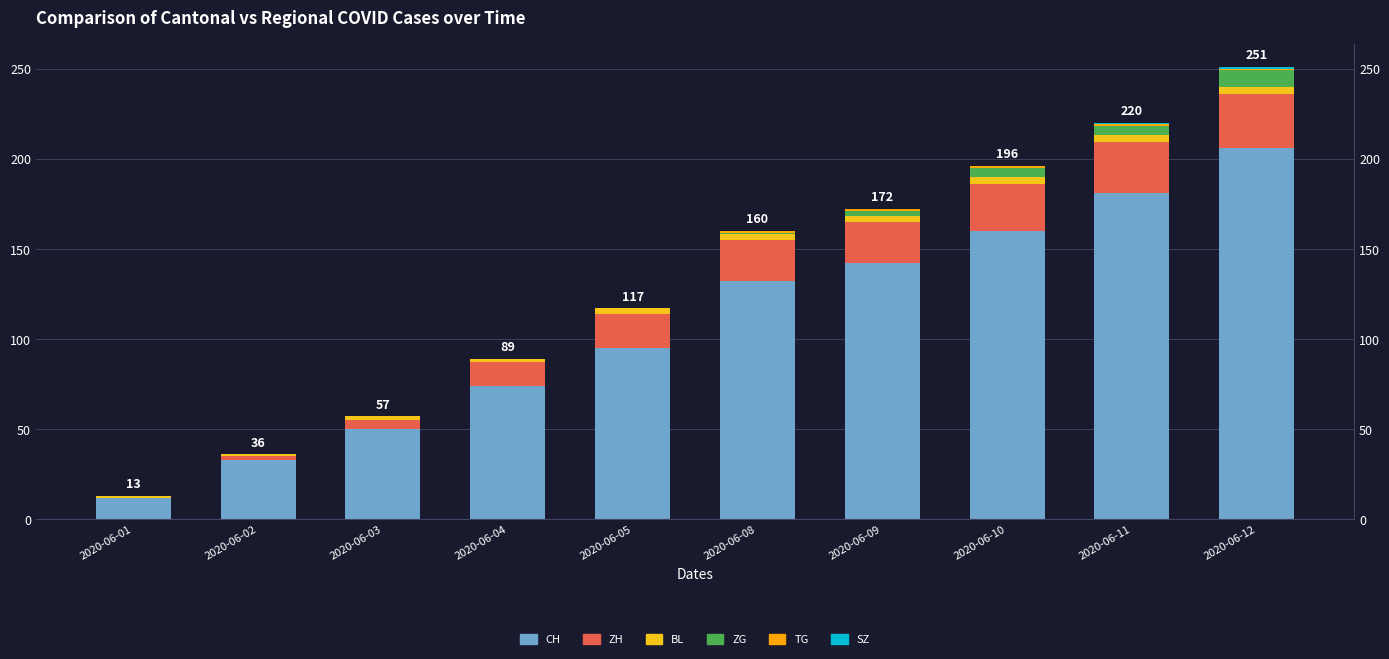

What is the value of the ZH bar at the 8th from the left?

26